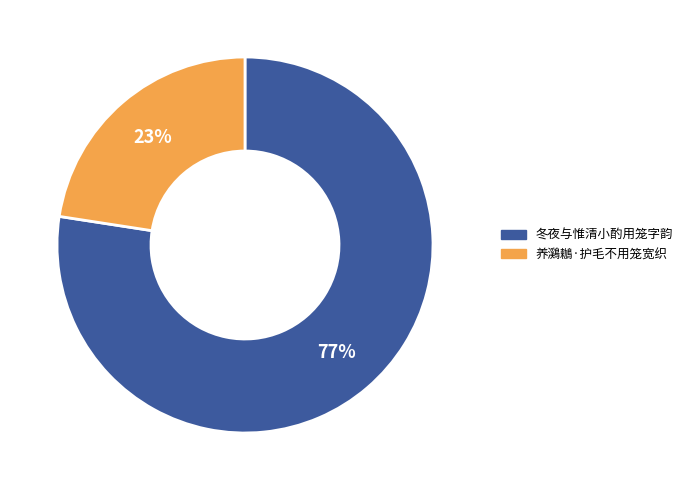

Do 冬夜与惟清小酌用笼字韵 and 养鸂鶒·护毛不用笼宽织 together represent more than half of the pie?

Yes